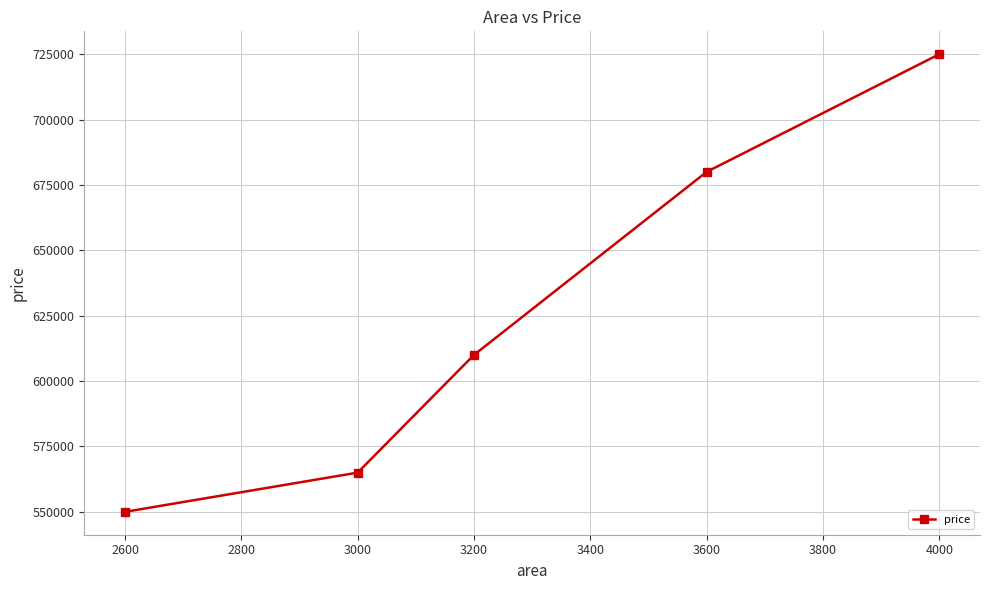

How many categories are shown in the chart?

5